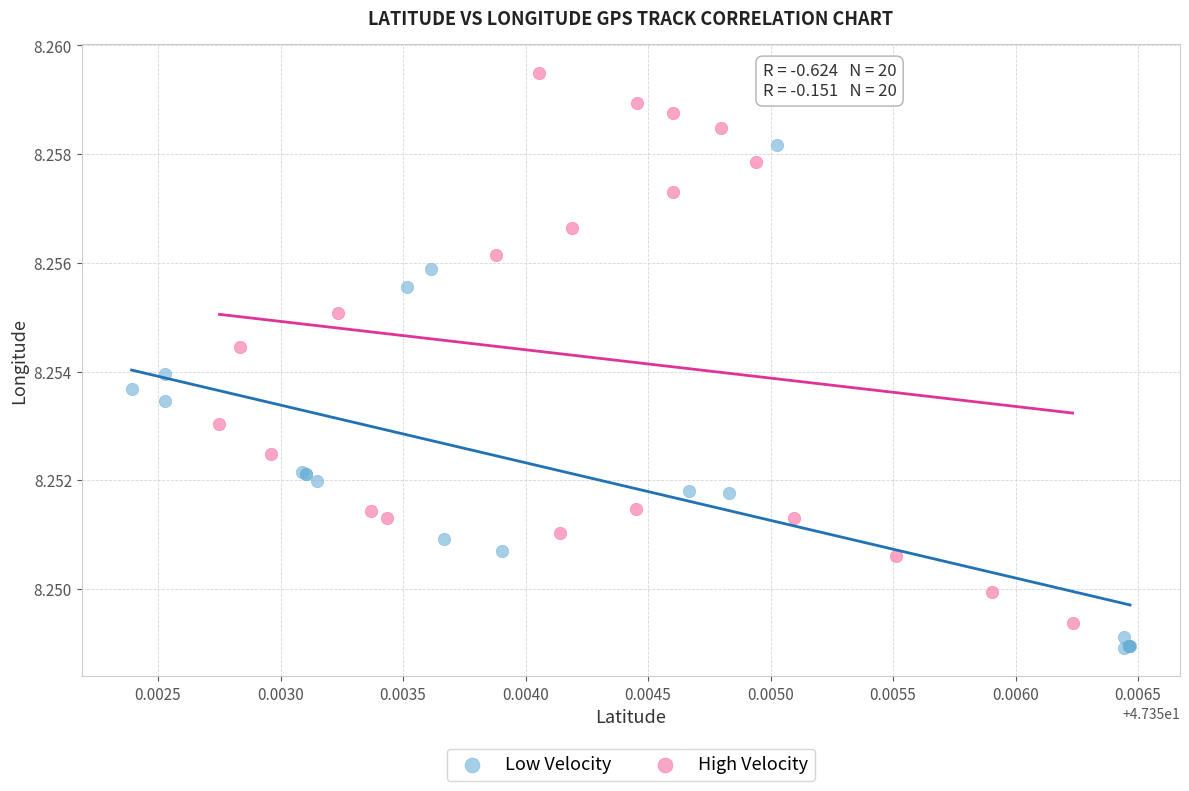

Which series contains the highest Y value?

High Velocity